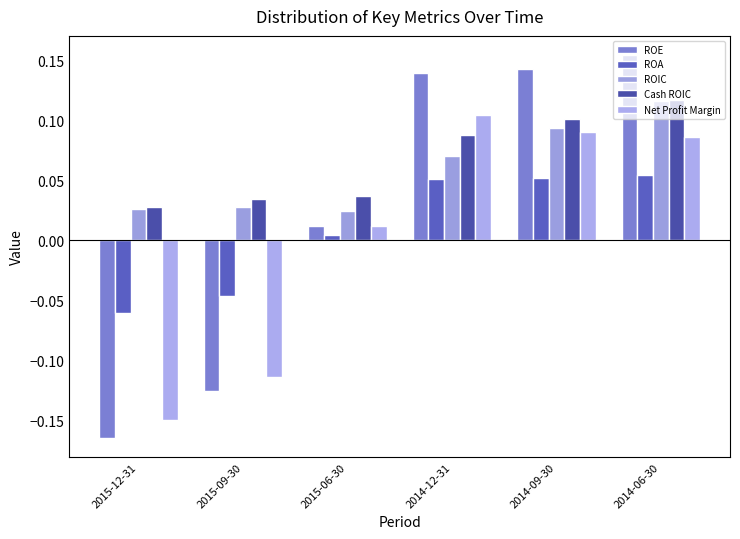

Reading left to right, list all the values displayed in this chart.

ROE: 2015-12-31=-0.2	2015-09-30=-0.1	2015-06-30=0.0	2014-12-31=0.1	2014-09-30=0.1	2014-06-30=0.2
ROA: 2015-12-31=-0.1	2015-09-30=-0.0	2015-06-30=0.0	2014-12-31=0.1	2014-09-30=0.1	2014-06-30=0.1
ROIC: 2015-12-31=0.0	2015-09-30=0.0	2015-06-30=0.0	2014-12-31=0.1	2014-09-30=0.1	2014-06-30=0.1
Cash ROIC: 2015-12-31=0.0	2015-09-30=0.0	2015-06-30=0.0	2014-12-31=0.1	2014-09-30=0.1	2014-06-30=0.1
Net Profit Margin: 2015-12-31=-0.1	2015-09-30=-0.1	2015-06-30=0.0	2014-12-31=0.1	2014-09-30=0.1	2014-06-30=0.1